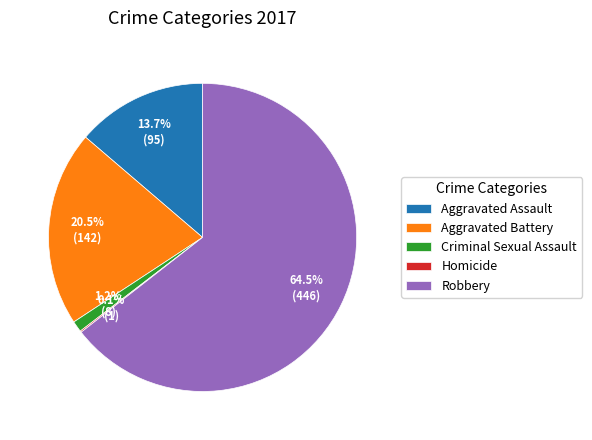

Combined, what portion of the pie is Criminal Sexual Assault and Aggravated Battery?

21.7%